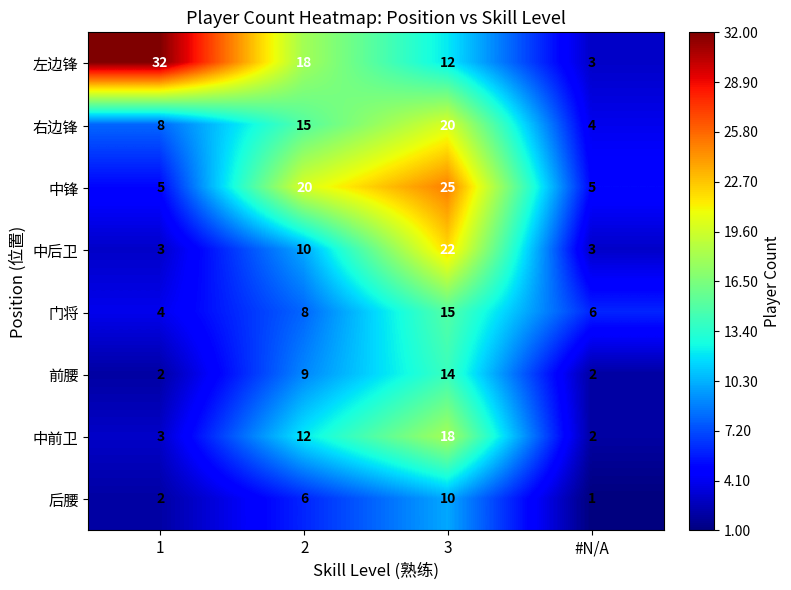

Which series has the widest spread of values?

左边锋